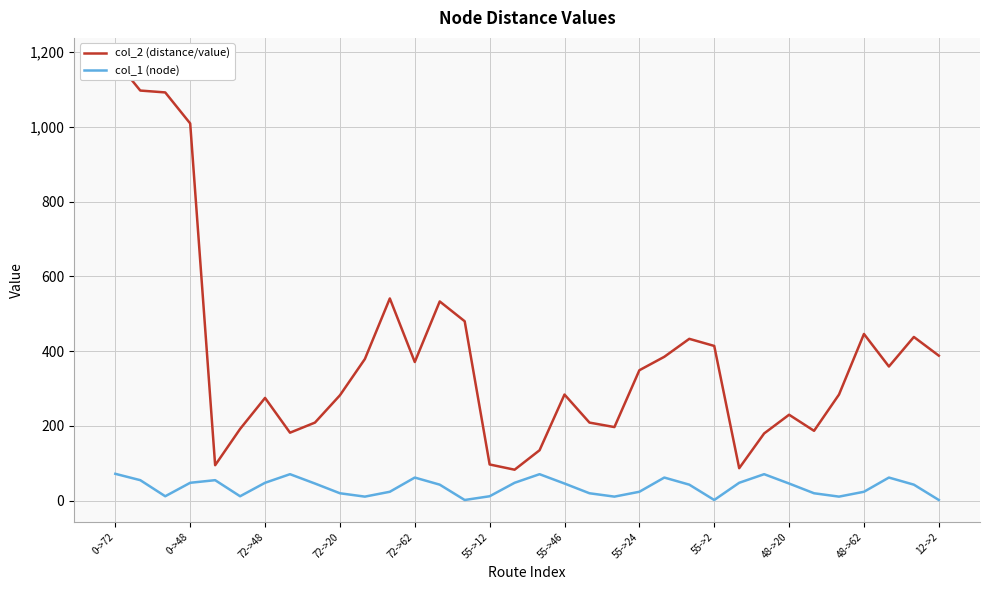

How many interior local peaks does the col_1 (node) series have?

7